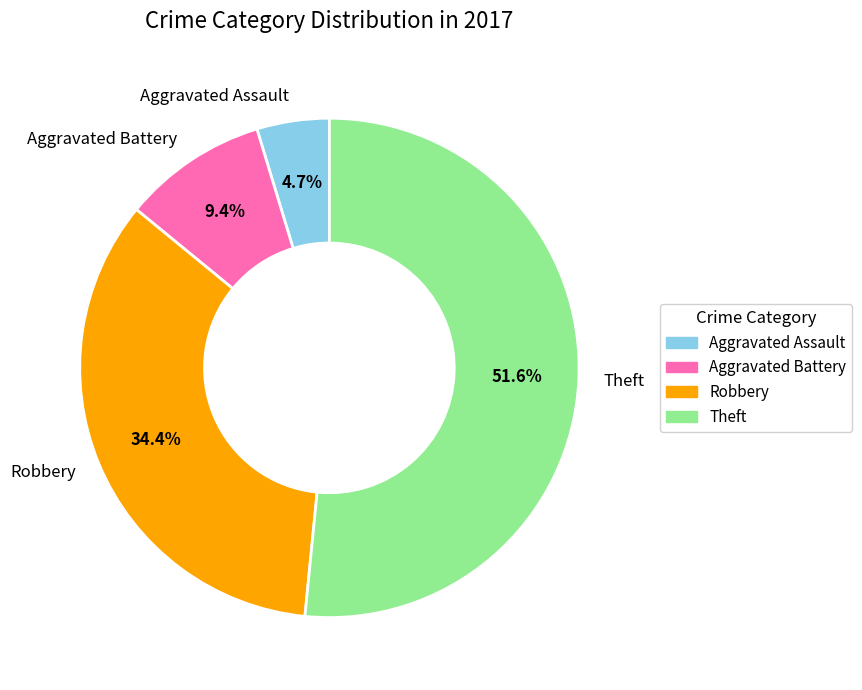

Combined, do Robbery and Aggravated Battery account for over 50%?

No